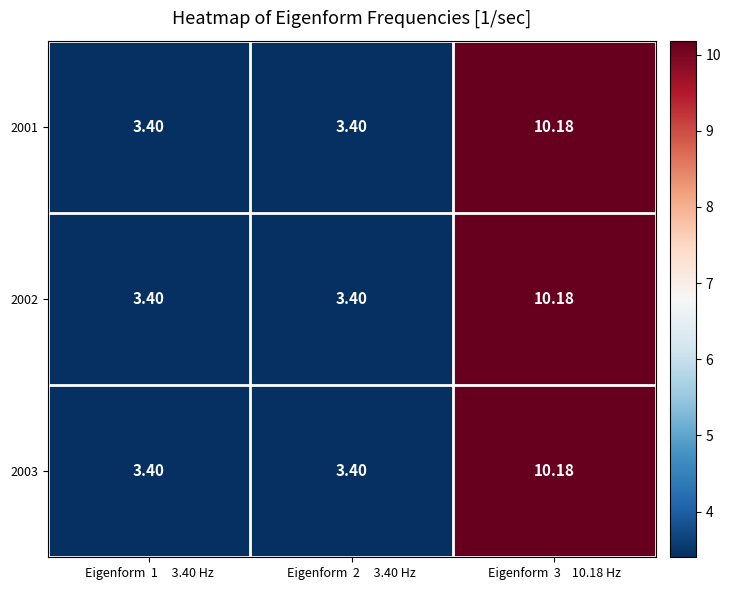

Is the value of 2003 at Eigenform  3    10.18 Hz greater than the value of 2001 at Eigenform  1     3.40 Hz?

Yes